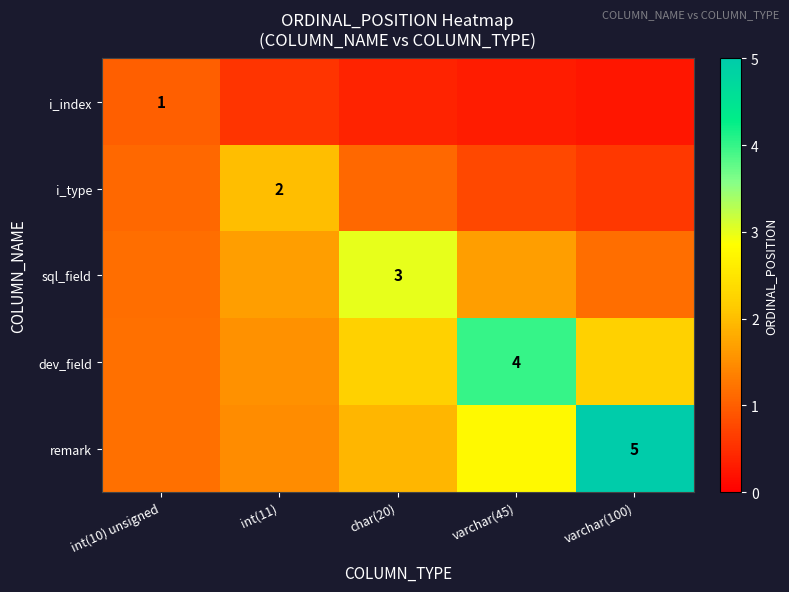

At which category is the sum across all series the highest?

varchar(45)